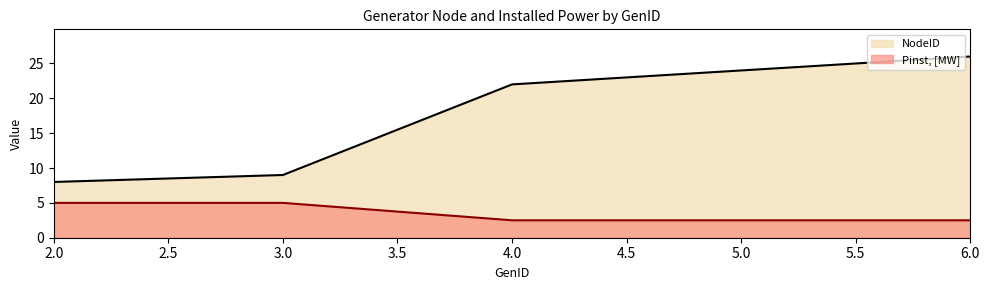

What is the minimum value shown in the chart?

2.5